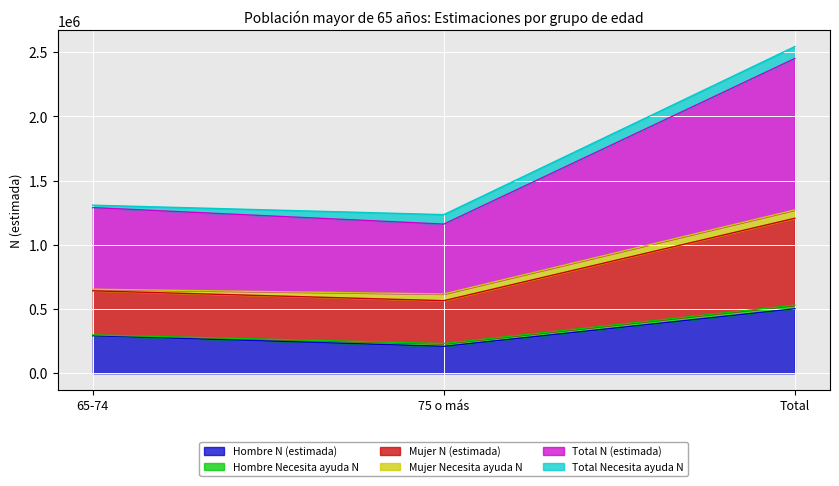

Which category has the highest value in the Hombre N (estimada) series?

Total